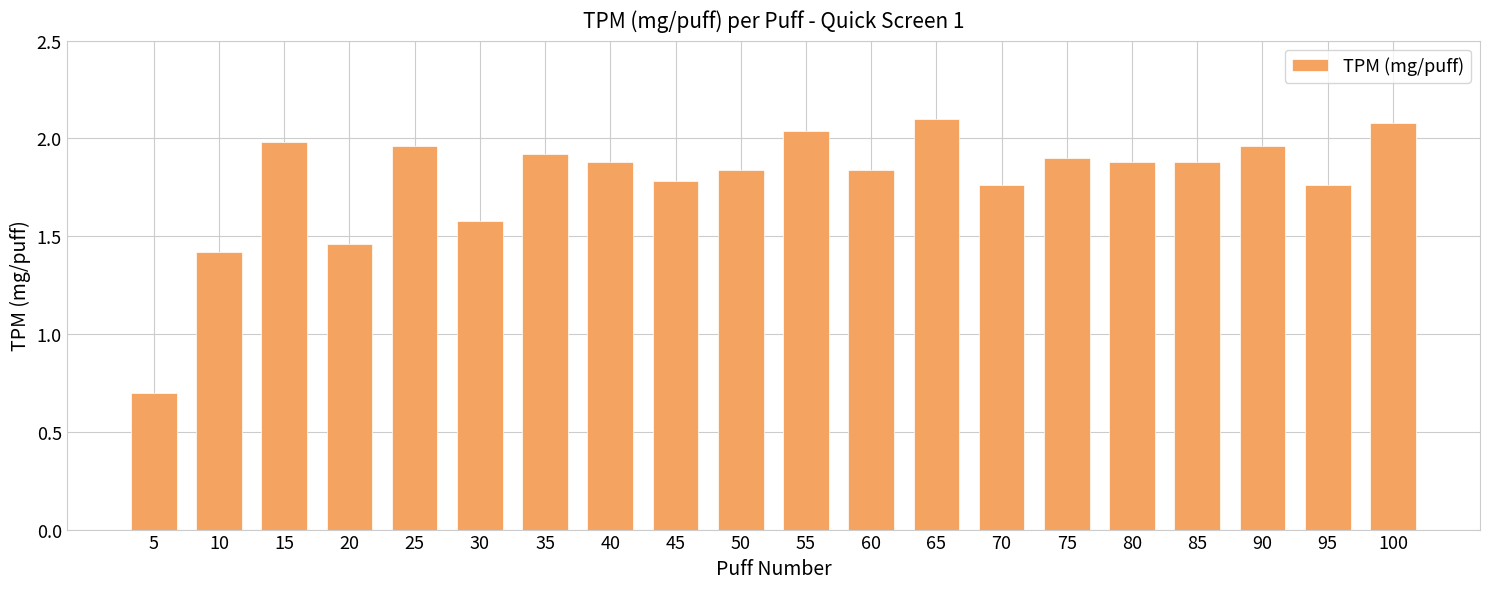

What is the difference between the maximum and minimum values?

1.4